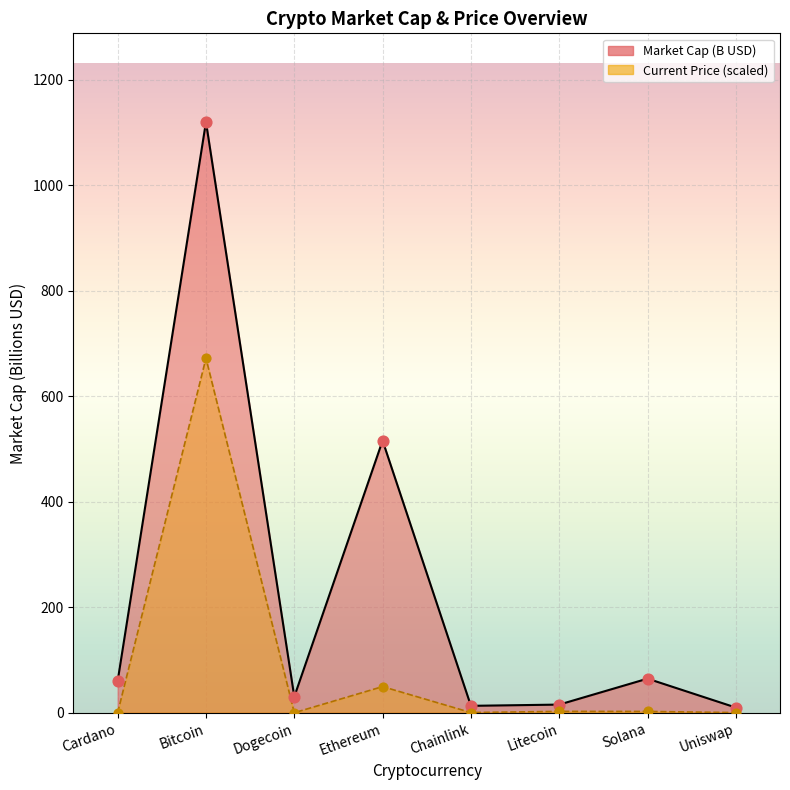

Which series has the largest Y range (max minus min)?

Market Cap (B USD) line